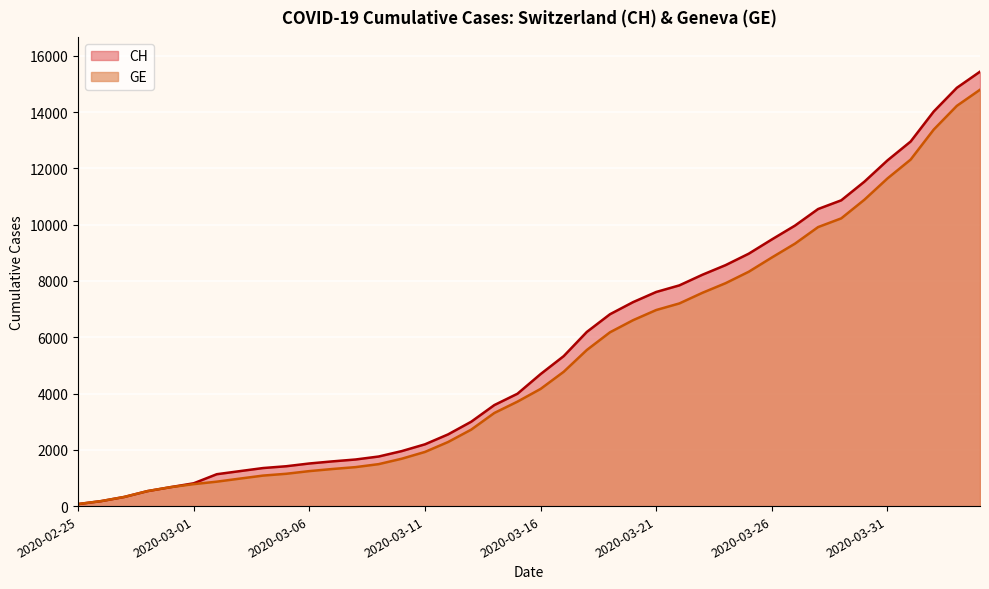

Rank the series by their maximum value, from highest to lowest.

CH, GE